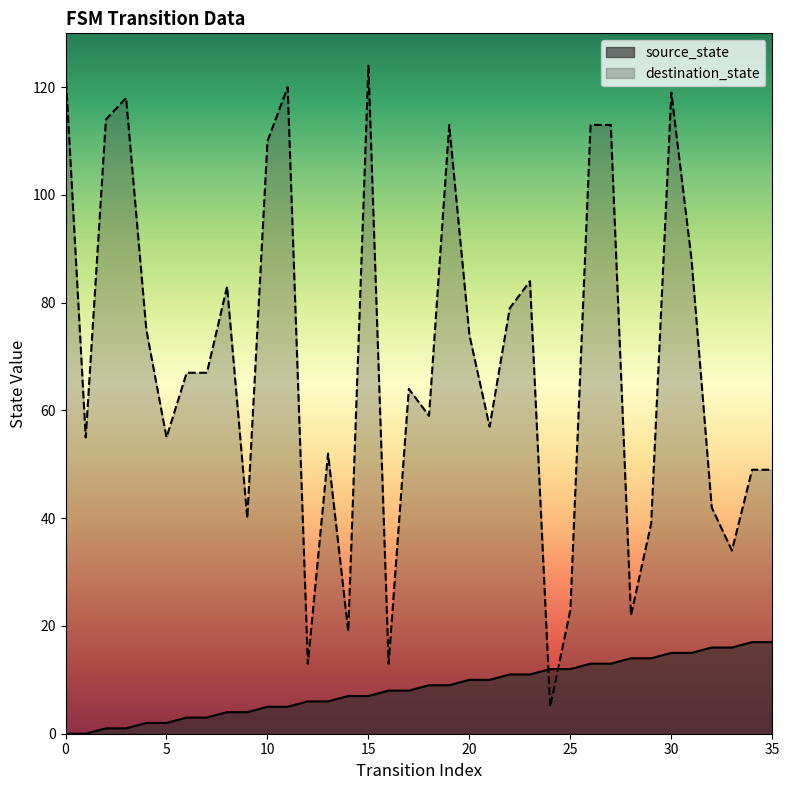

List the labels in order of destination_state value, smallest first.

24, 12, 16, 14, 28, 25, 33, 29, 9, 32, 34, 35, 13, 1, 5, 21, 18, 17, 6, 7, 20, 4, 22, 8, 23, 31, 10, 19, 26, 27, 2, 3, 30, 11, 0, 15